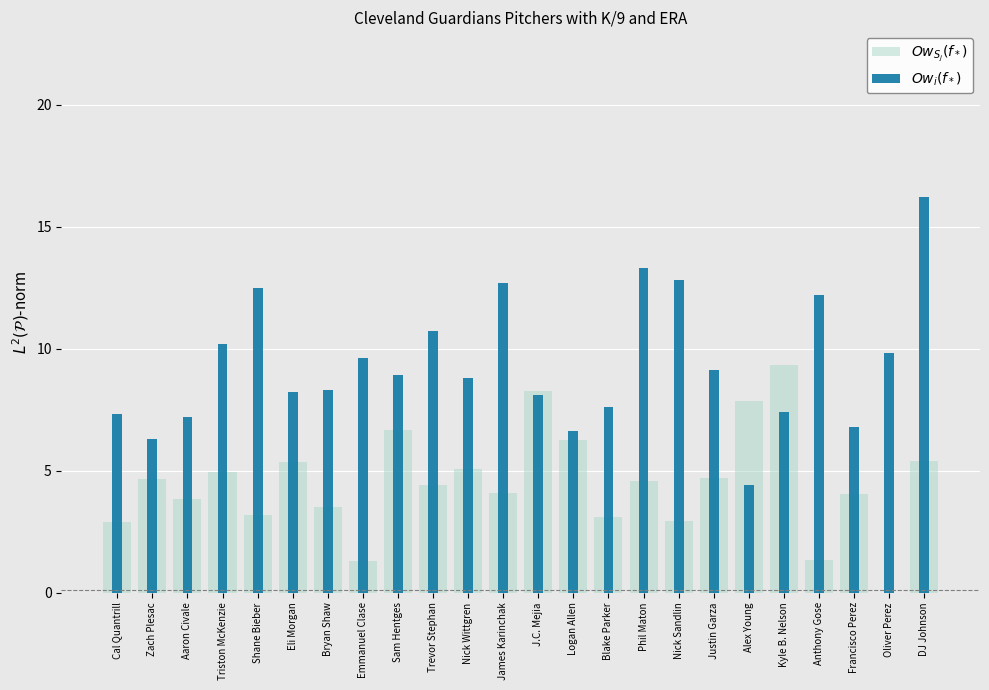

What is the label of the 16th bar from the right?

Sam Hentges